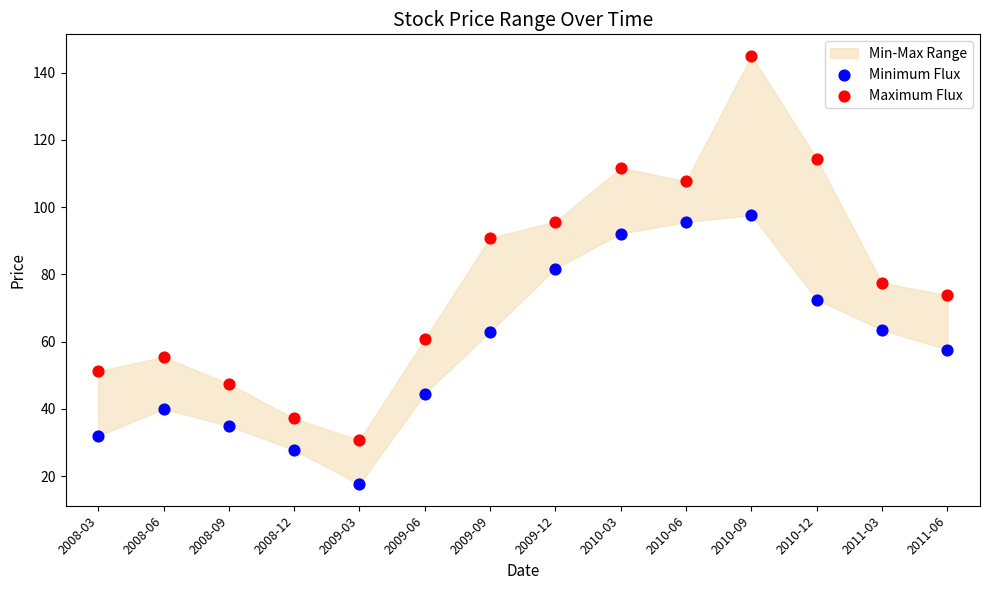

Across all data points, what is the range of Y values (max minus min)?

127.4